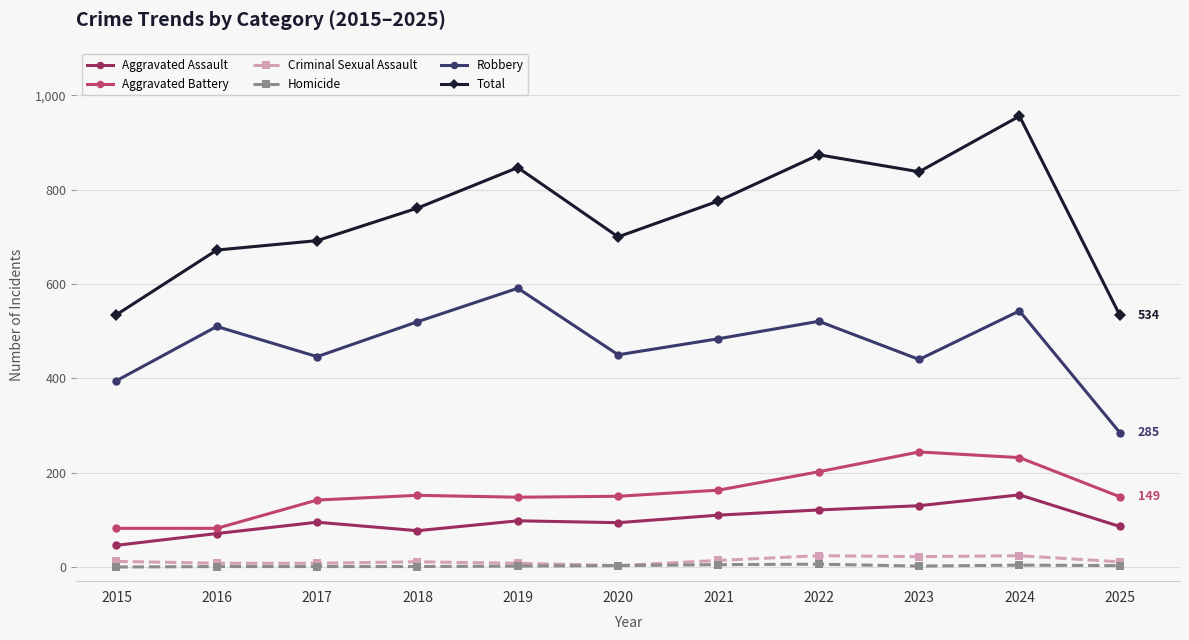

True or false: Aggravated Assault has a value of 38 at 2020.

False